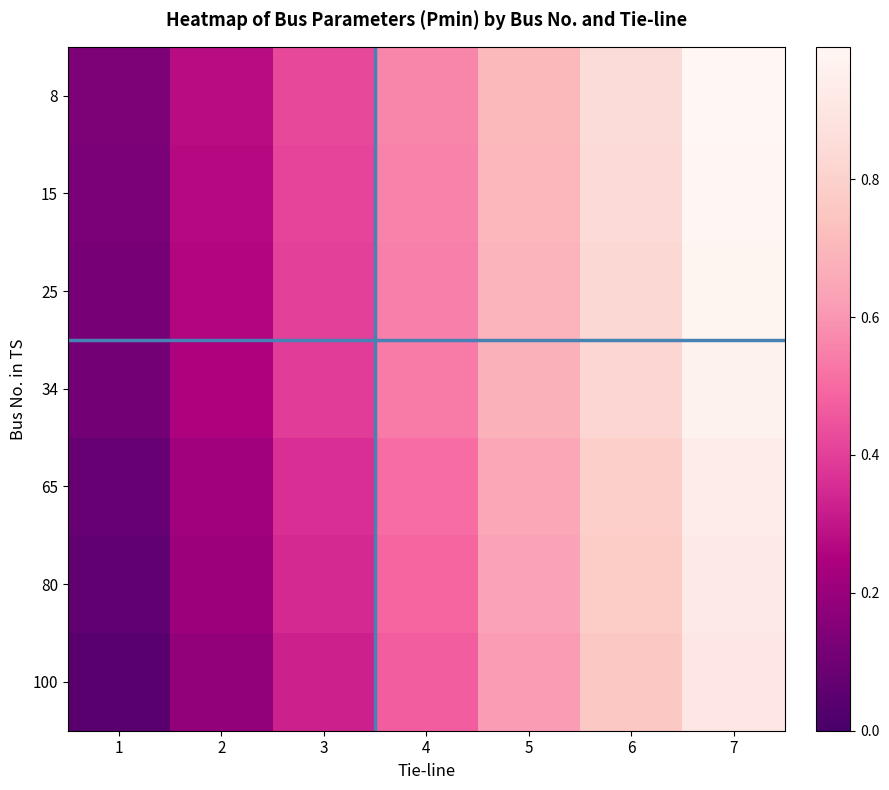

Rank the series at 2 from lowest to highest value.

100, 80, 65, 34, 25, 15, 8